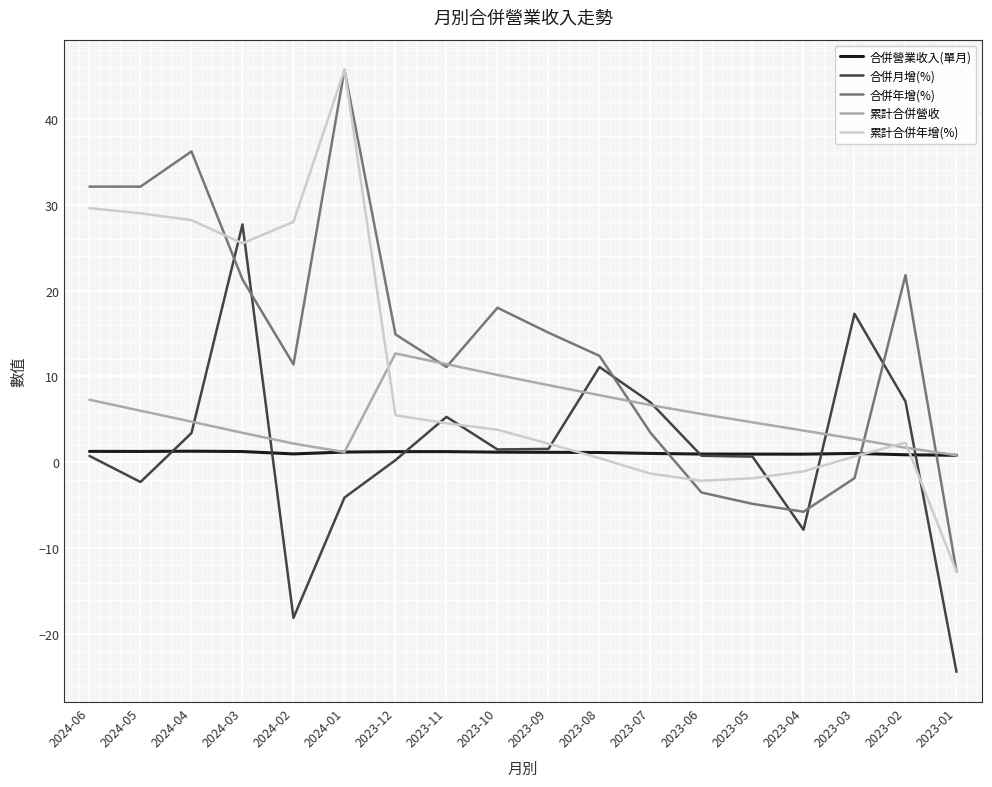

What is the sum of the 累計合併營收 values at 2024-04 and 2023-03?

7.5